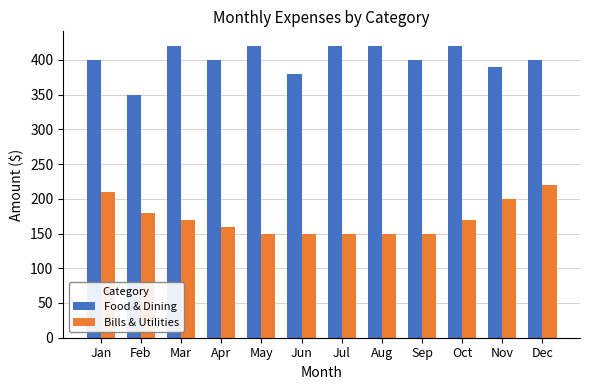

What is the sum of all Bills & Utilities values?

2060